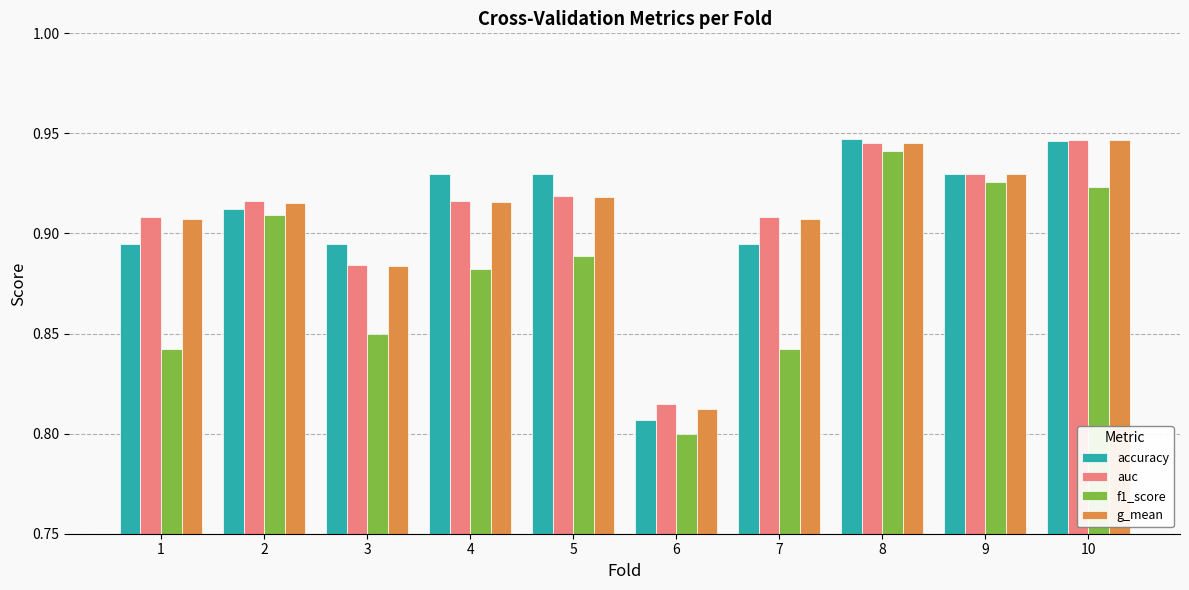

Which category has the lowest value in the accuracy series?

6